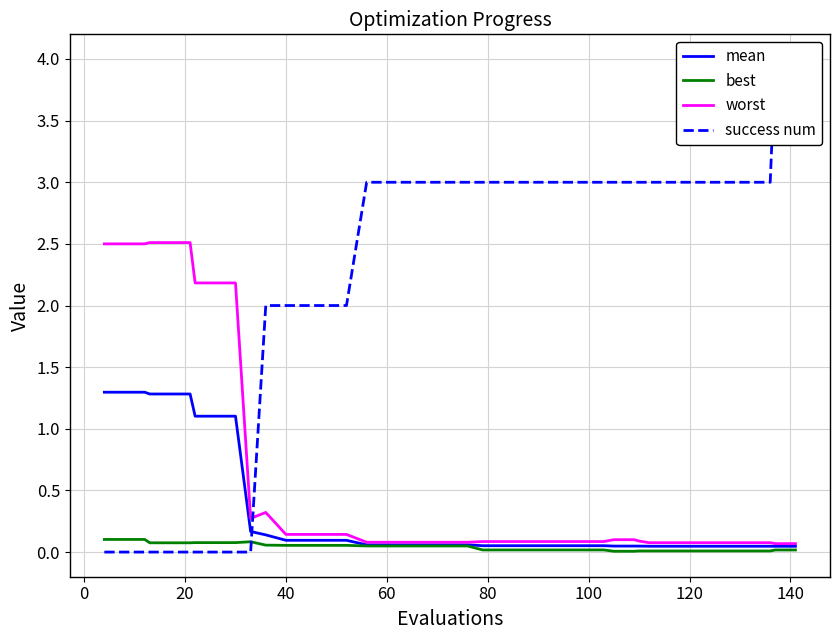

Rank the series by their maximum value, from lowest to highest.

best, mean, worst, success num